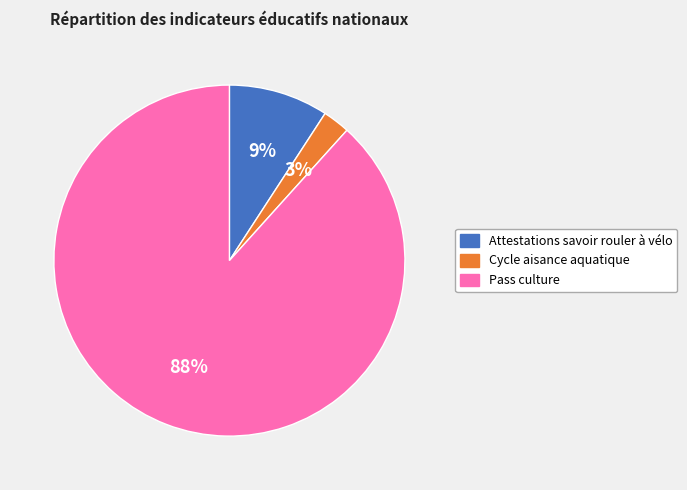

To the nearest percent, what is the combined percentage of Pass culture and Attestations savoir rouler à vélo?

97%